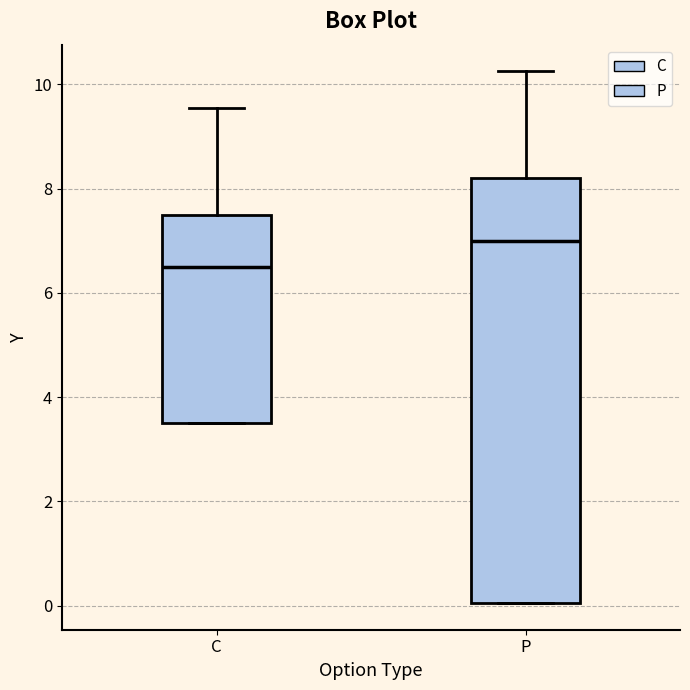

Which box is the tallest, from its lower edge to its upper edge?

P